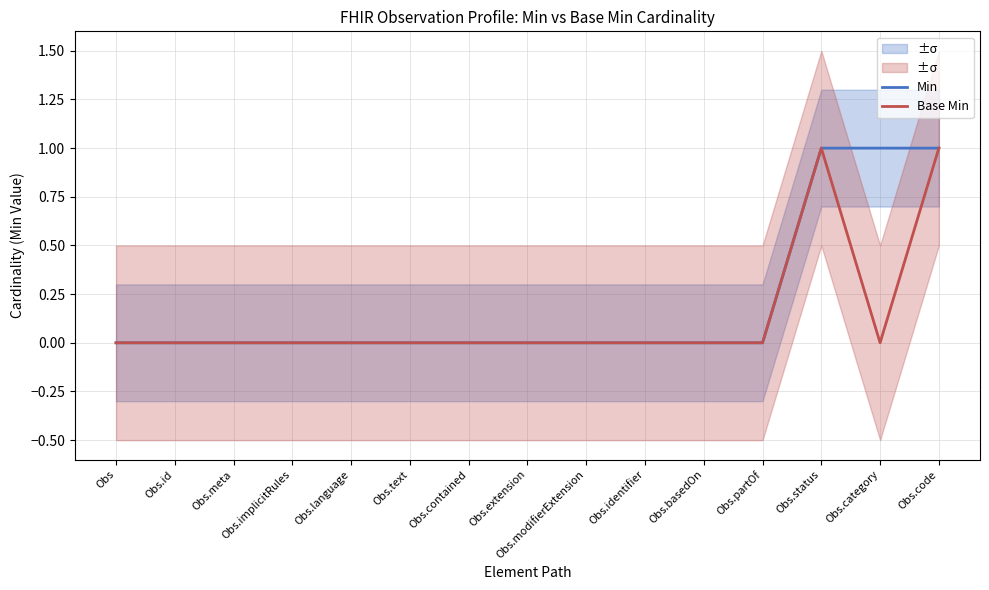

What position from the right is Obs.status?

3